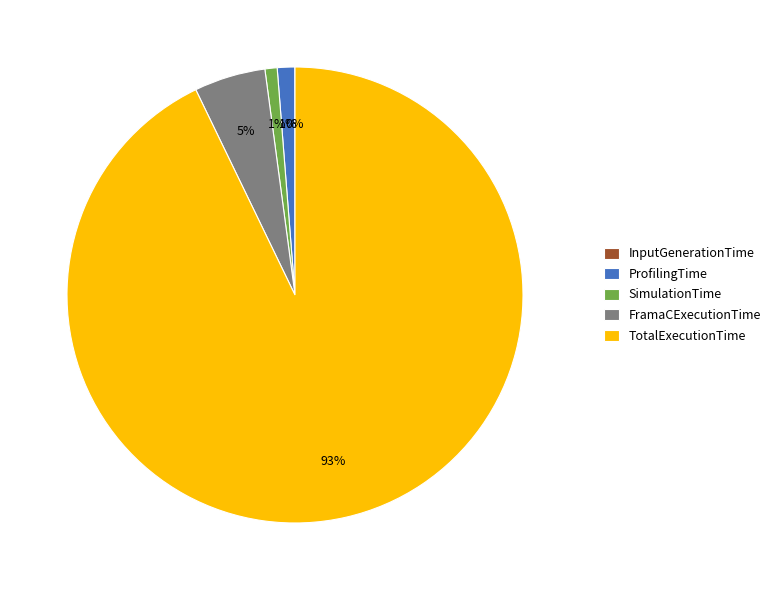

What is the majority slice?

TotalExecutionTime